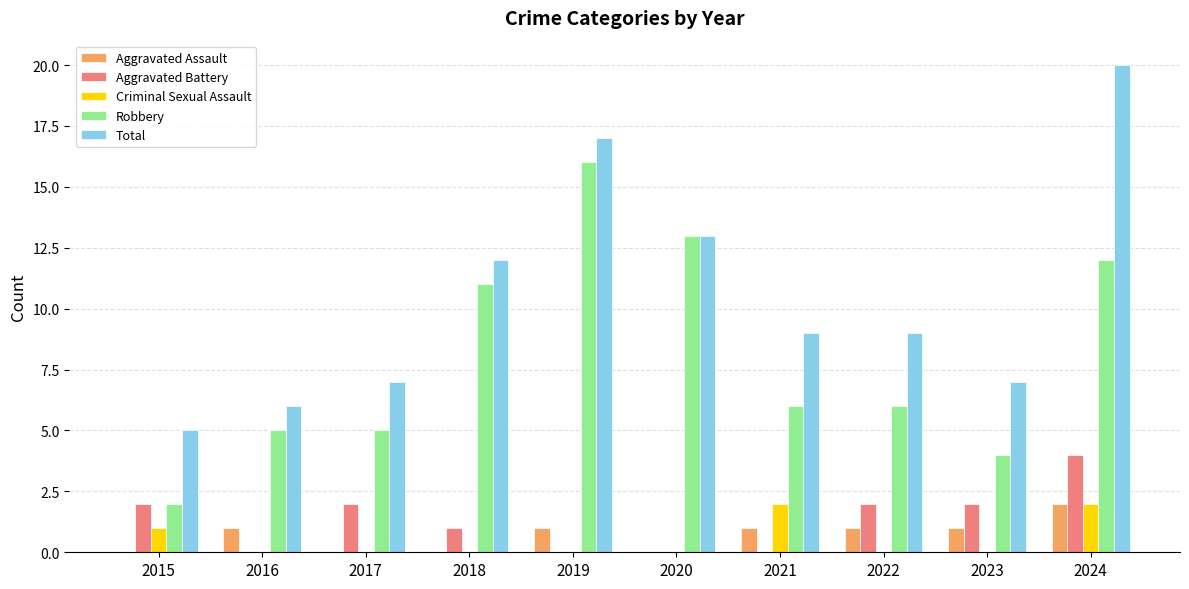

How many distinct data groups are displayed?

5